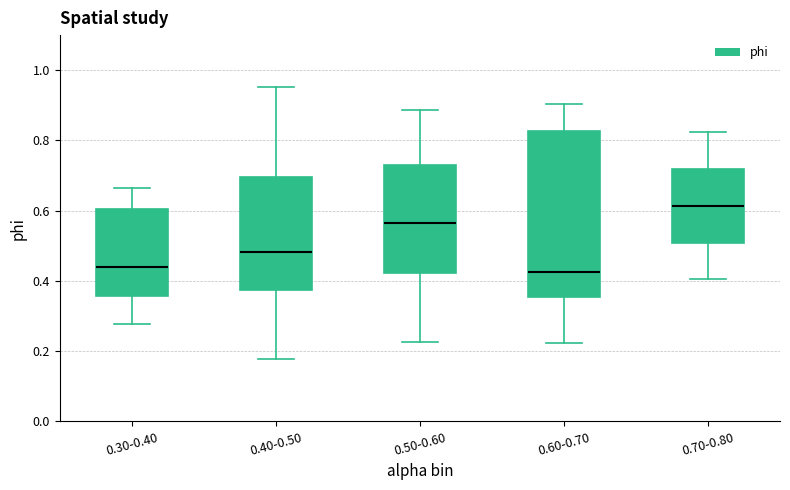

Where does the median line of the box for 0.30-0.40 sit on the y-axis? The values are not printed on the chart, so give them approximately, as read against the axis.

0.44